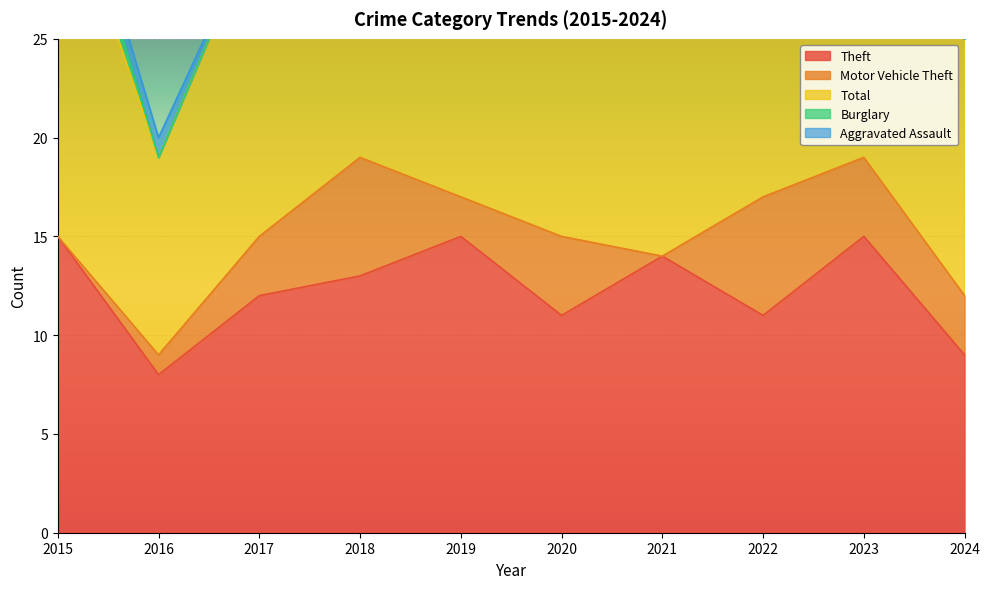

Between 2024 and 2018, which is larger?

2018